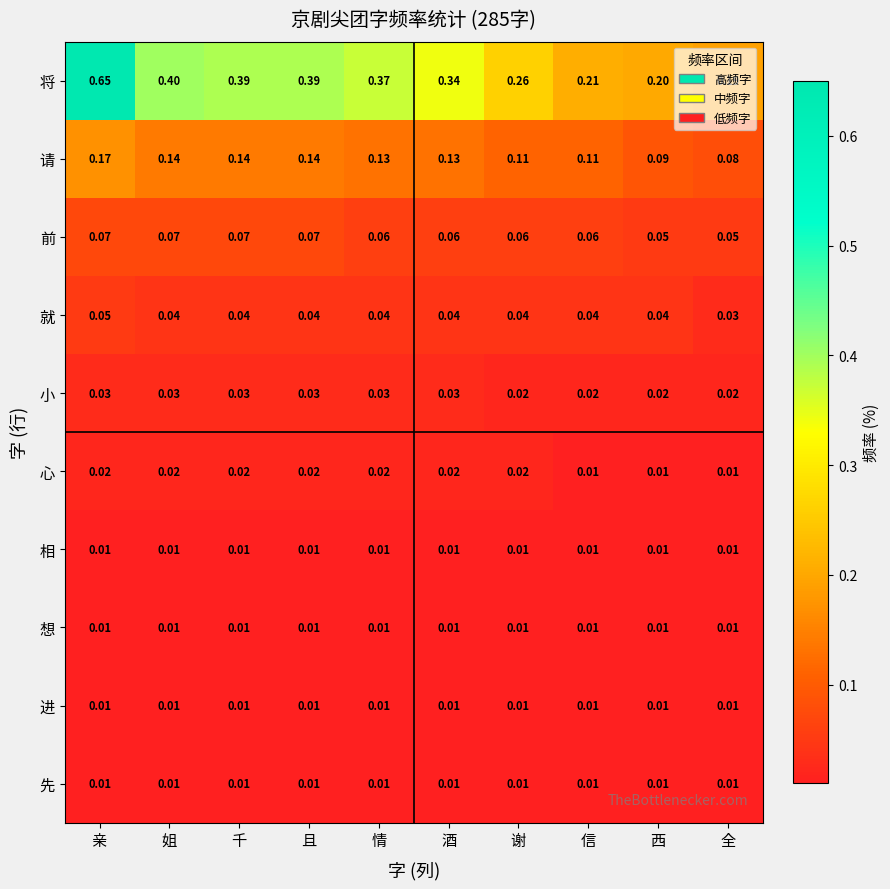

Which label corresponds to the largest value in the chart?

亲